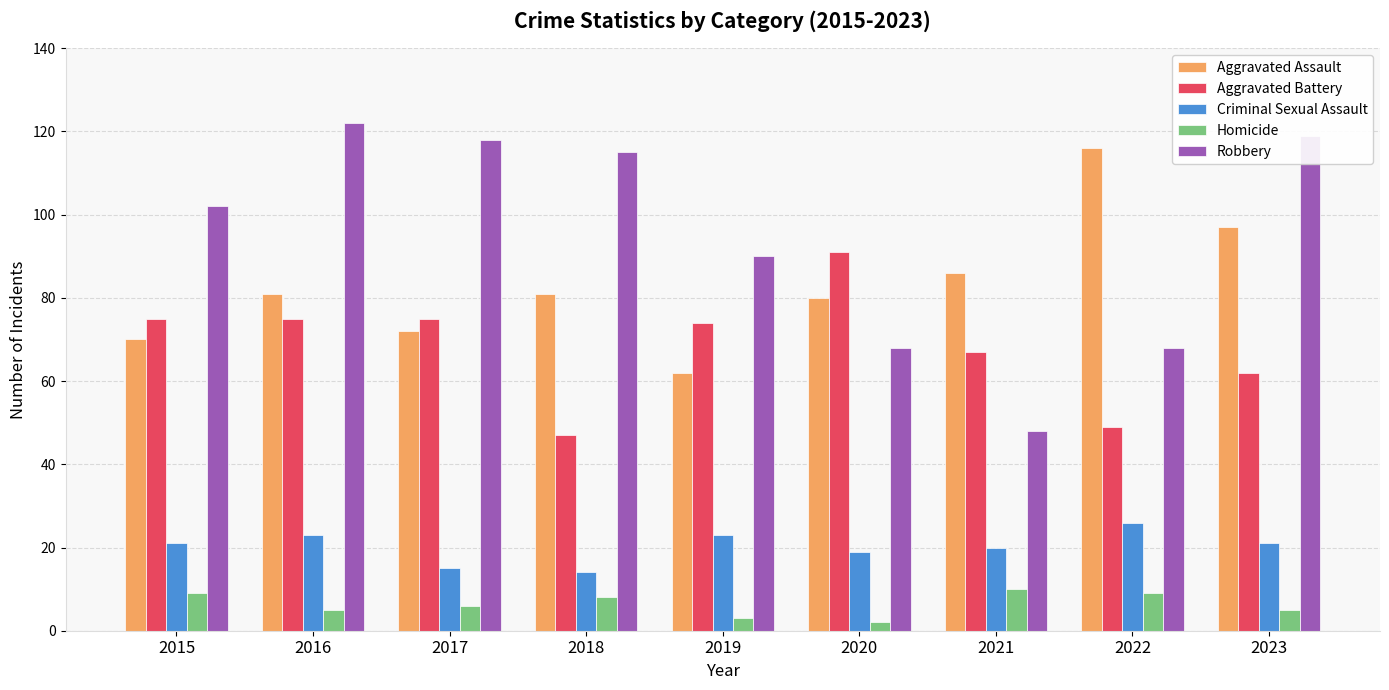

How many distinct data groups are displayed?

5